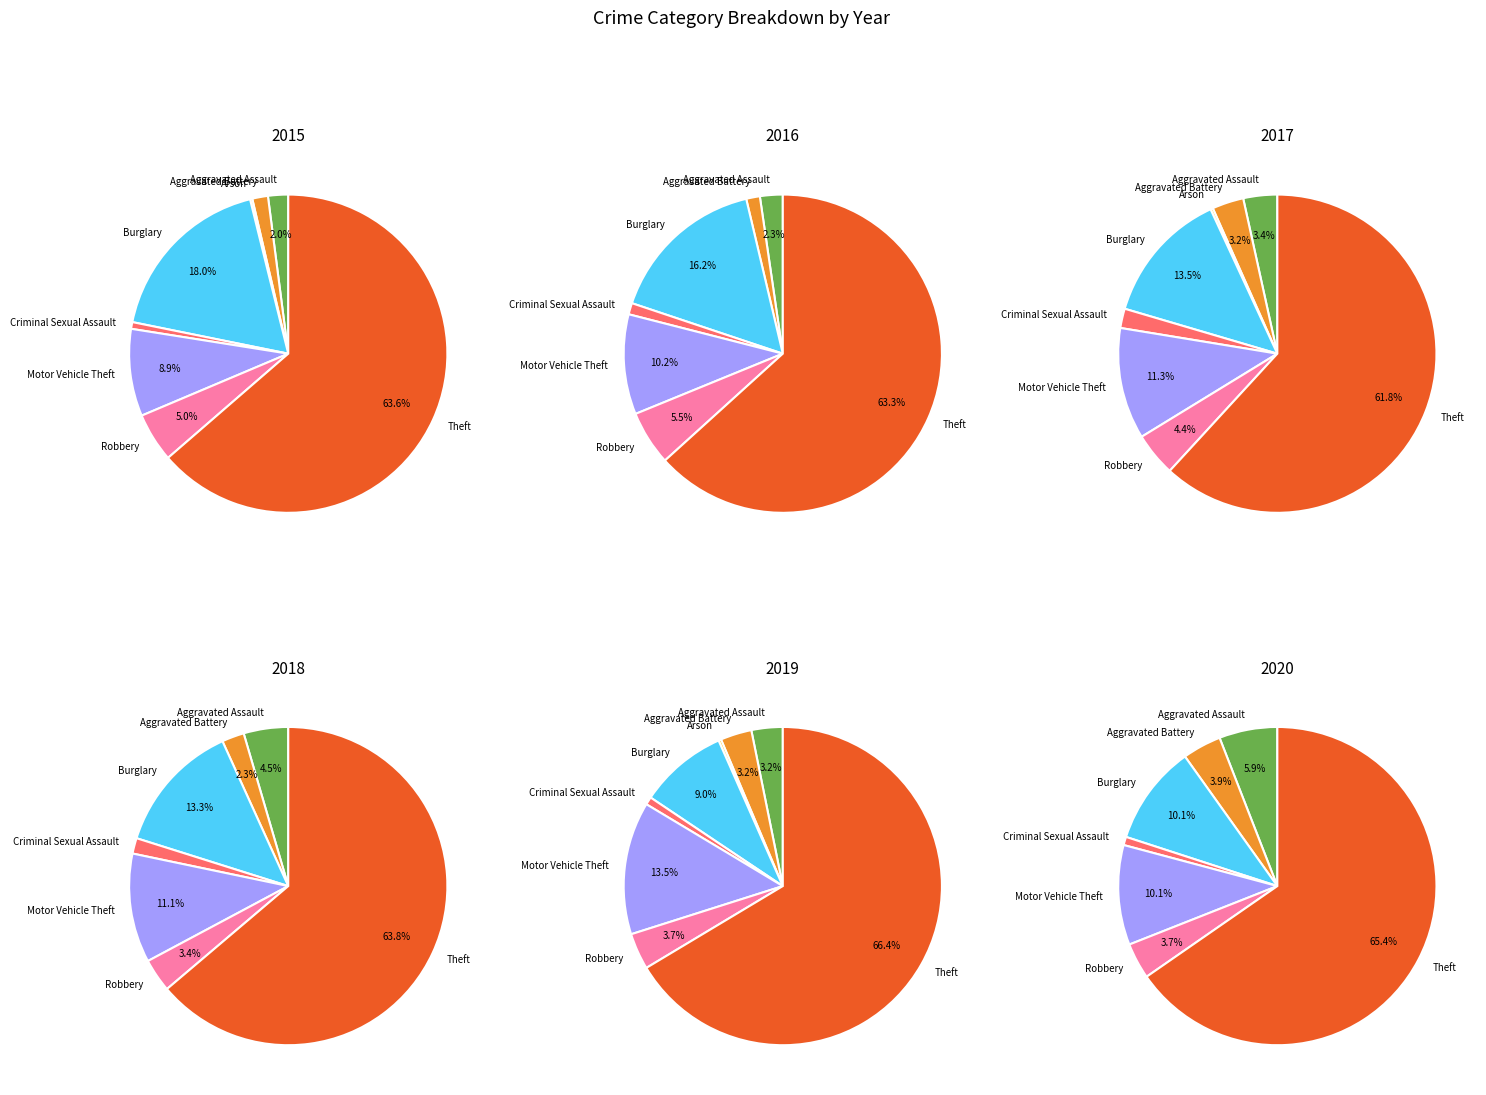

Combined, what portion of the pie is 4 and 6?

5.2%